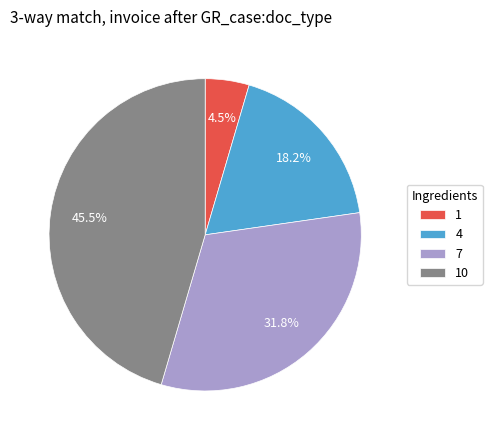

Rank the categories by value from lowest to highest.

1, 4, 7, 10